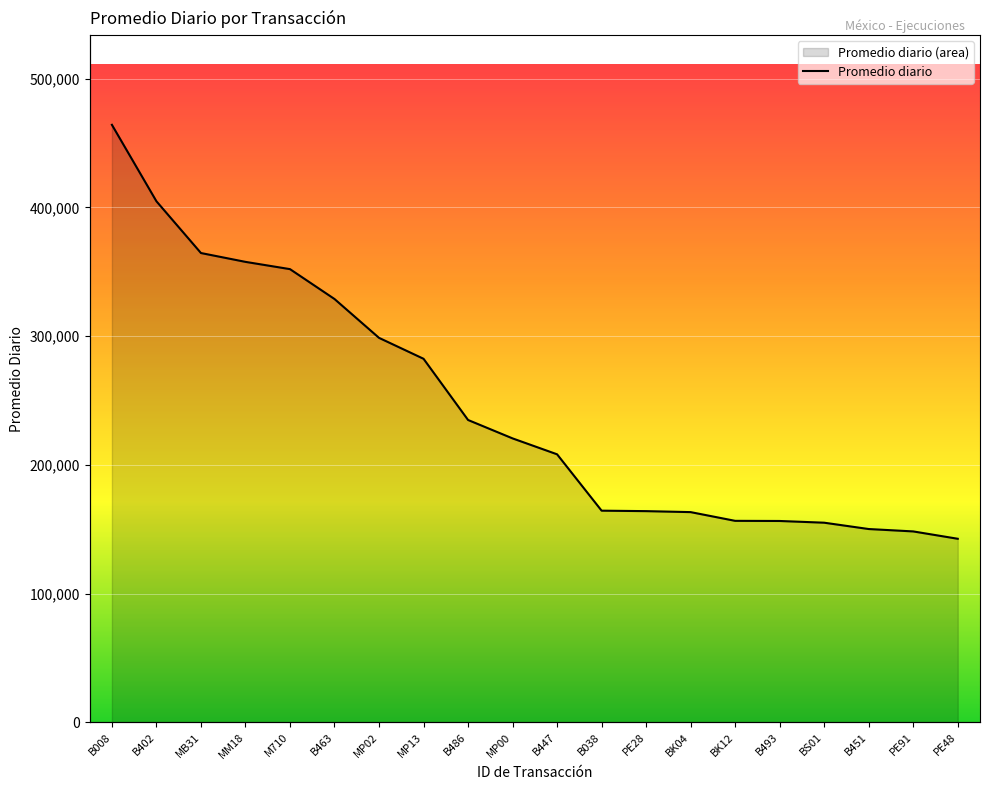

Approximately how many times larger is the value at MP00 compared to PE48?

1.5